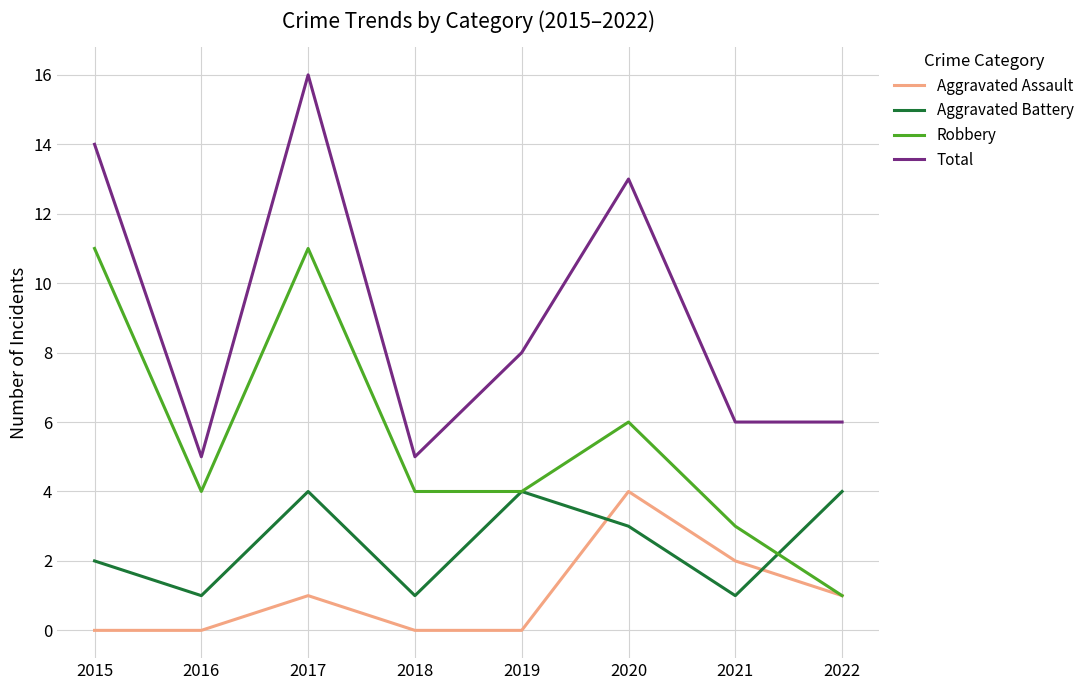

True or false: Total and Aggravated Battery intersect in this chart.

False